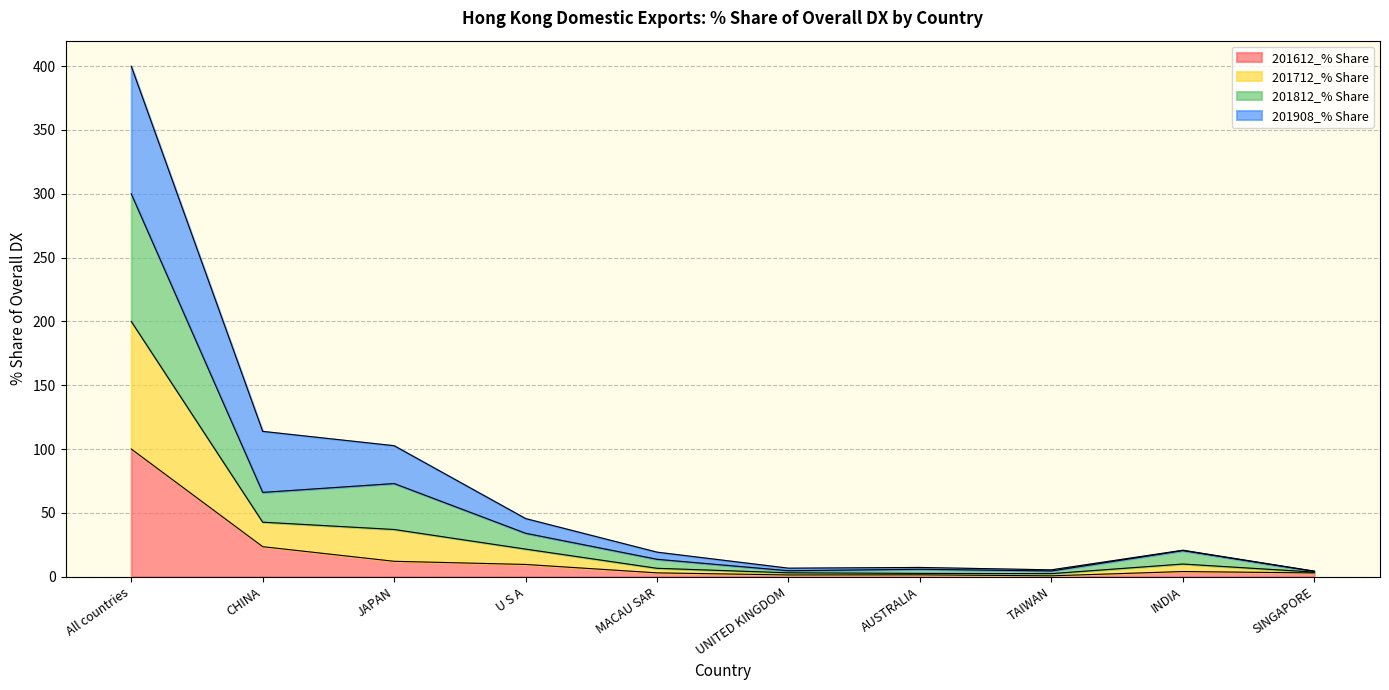

What is the difference between the highest and lowest values at SINGAPORE?

1.4